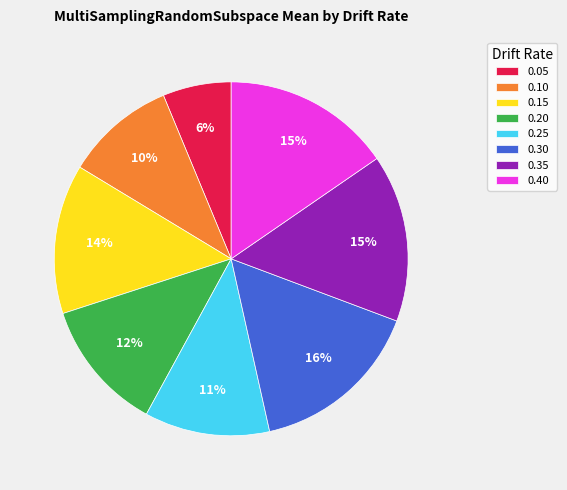

What percentage is the 0.30 slice, to the nearest percent?

16%